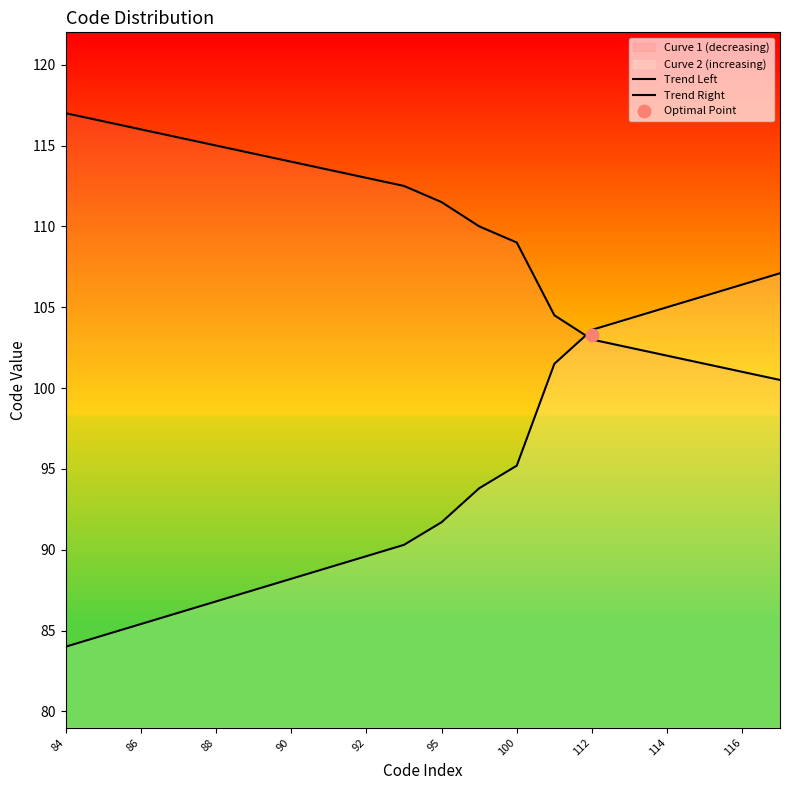

Which series contains the lowest Y value?

Trend Right